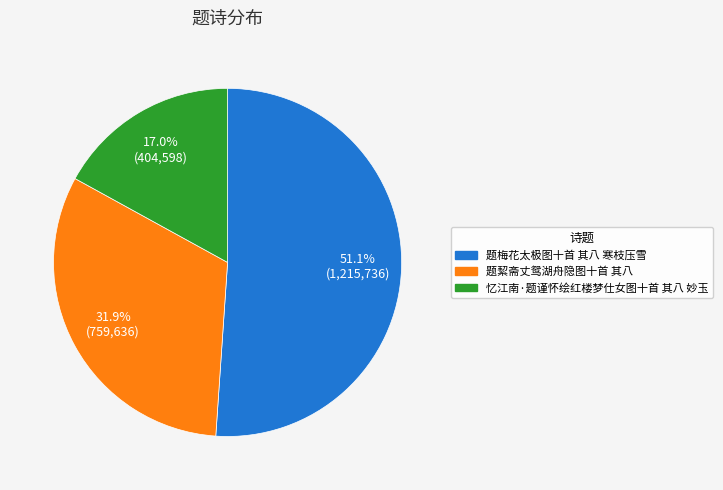

What percentage is the 题絜斋丈鸳湖舟隐图十首 其八 slice, to the nearest percent?

32%